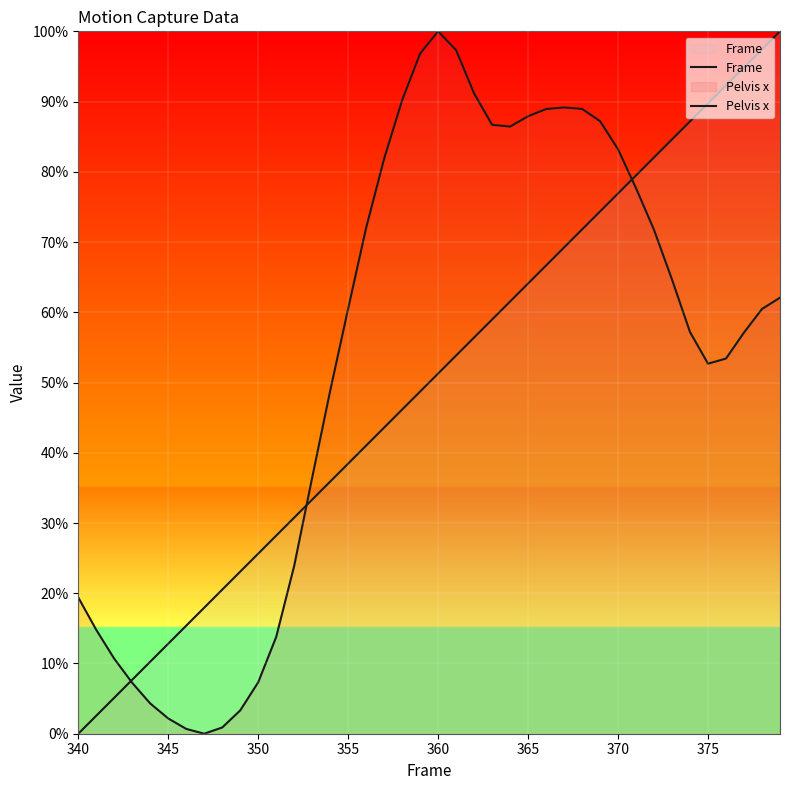

What is the total value across all series at 375?

142.4